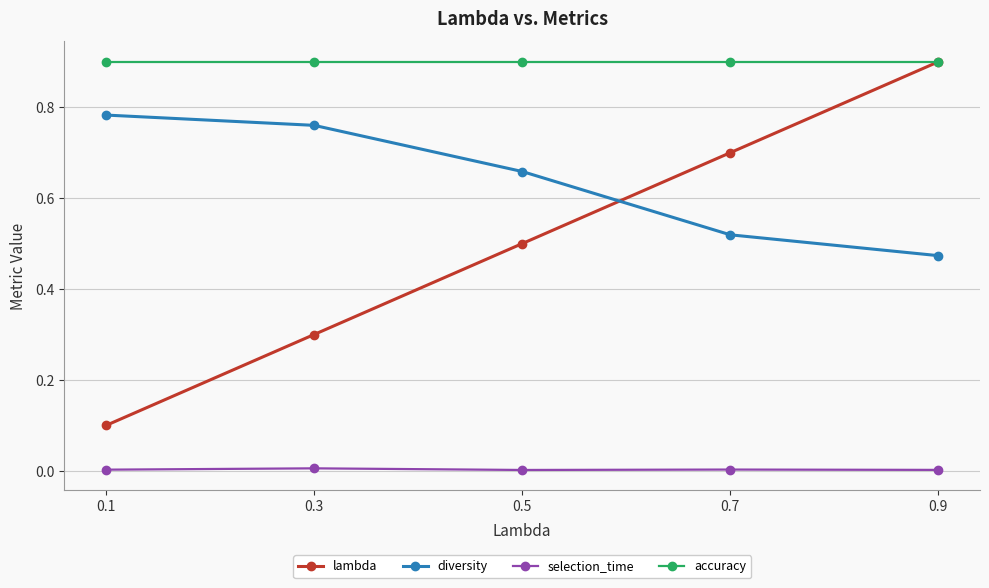

Rank the series at 0.1 from lowest to highest value.

selection_time, lambda, diversity, accuracy